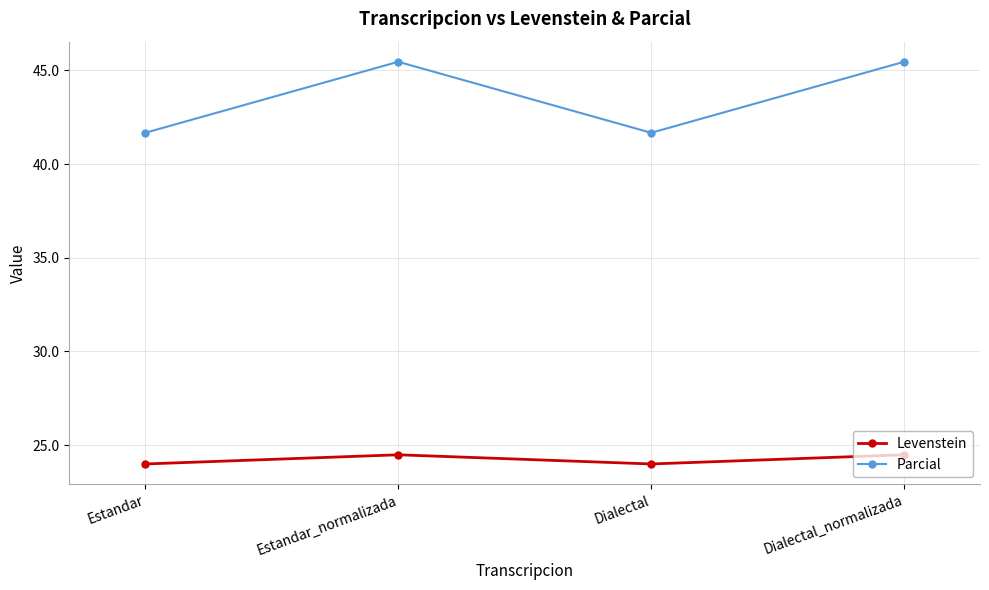

List the series in order of their peak value, lowest first.

Levenstein, Parcial